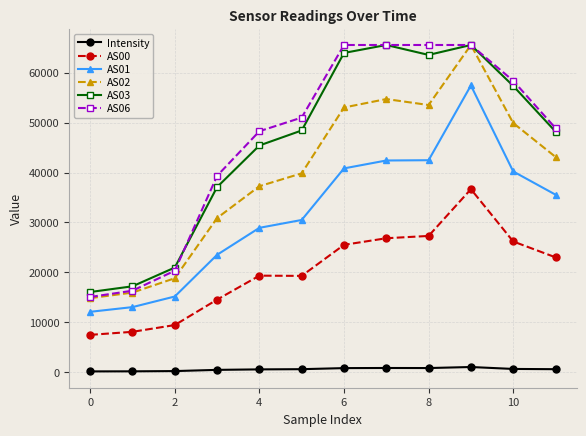

How many data points in AS02 are less than 43129?

6